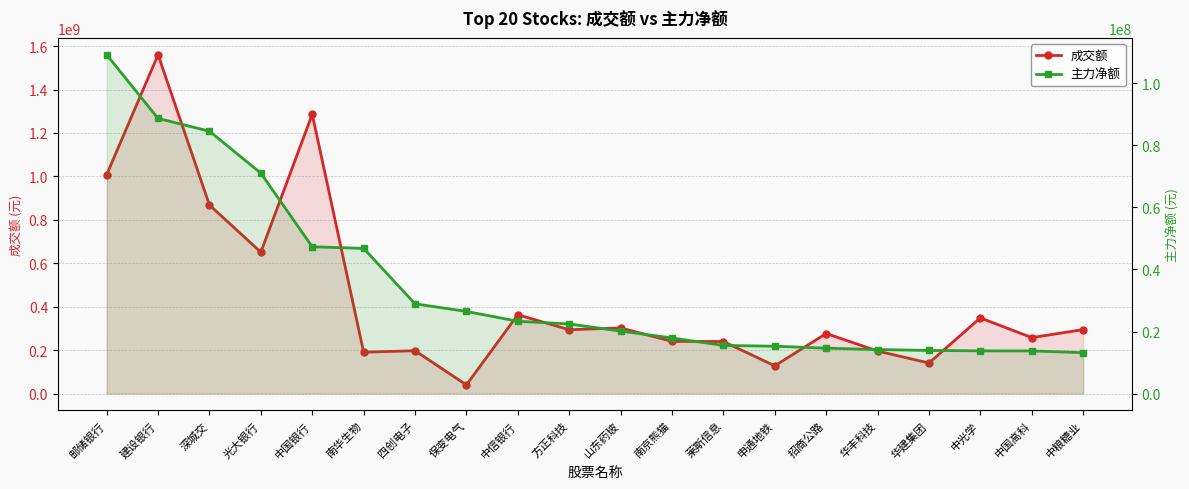

Which category has the highest value across all series?

建设银行